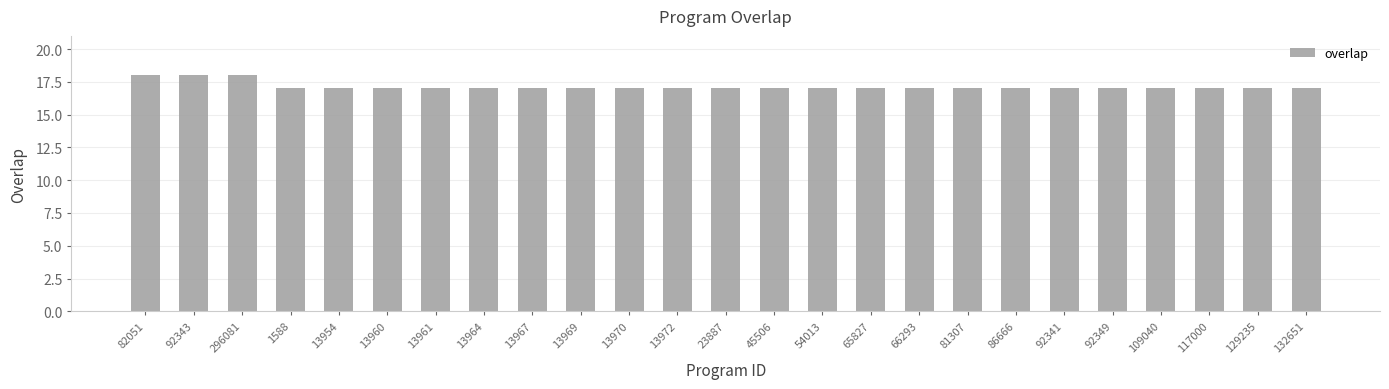

The value at 296081 is 24. True or false?

False